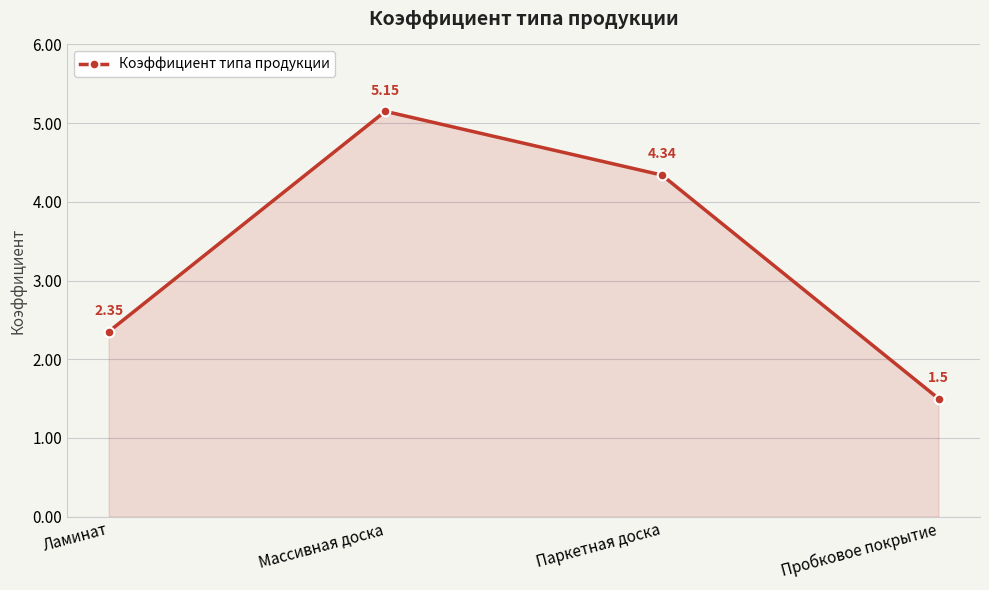

Rank the categories by value from highest to lowest.

Массивная доска, Паркетная доска, Ламинат, Пробковое покрытие